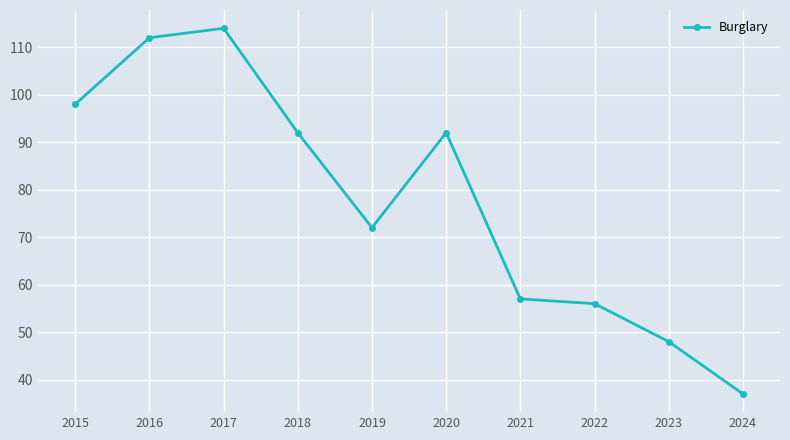

At which category does the data reach its first local valley?

2019